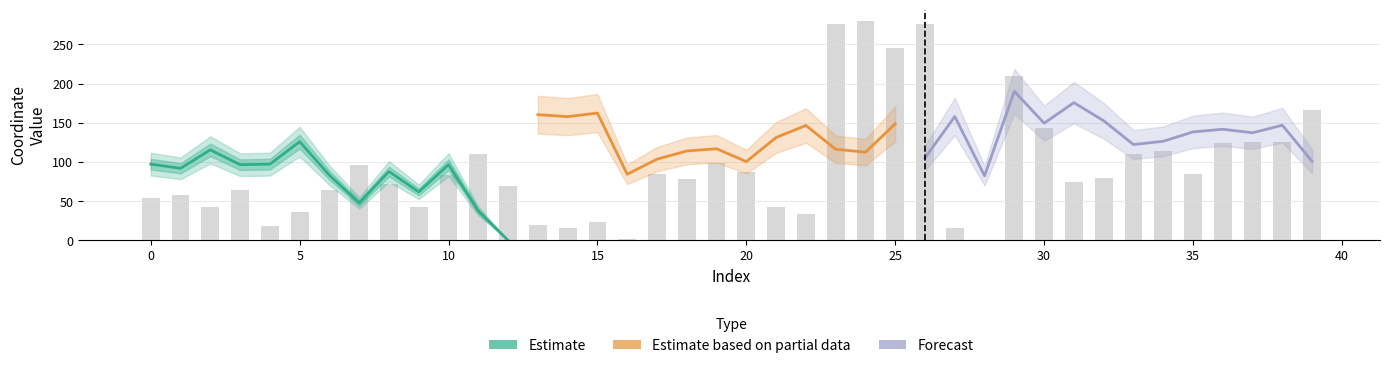

How many values are below 79?

20